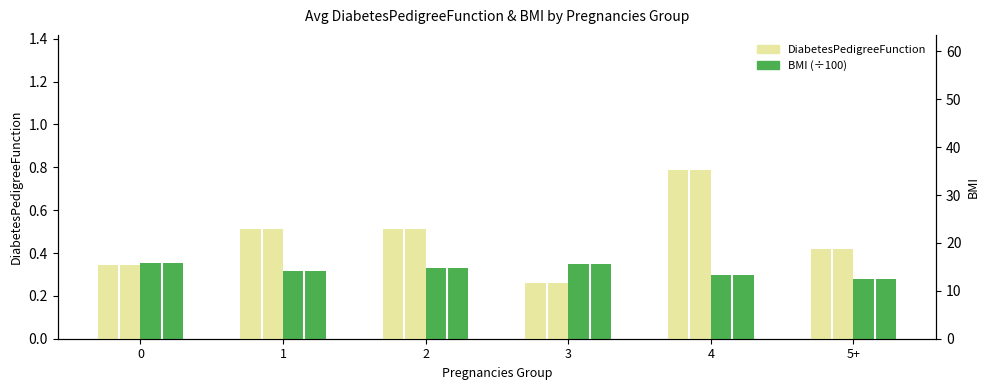

Which series changed the most between 1 and 5+?

DiabetesPedigreeFunction